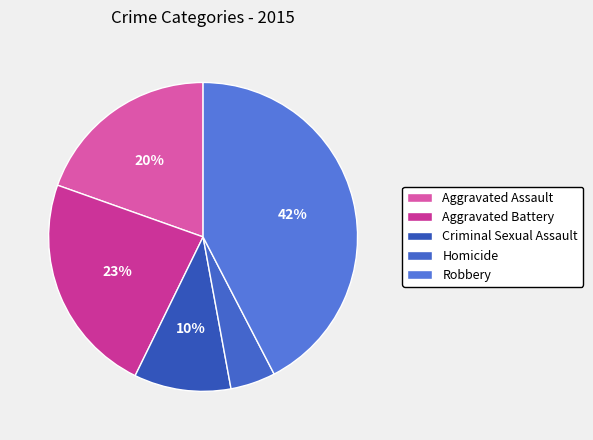

Is Aggravated Battery the majority of the pie?

No